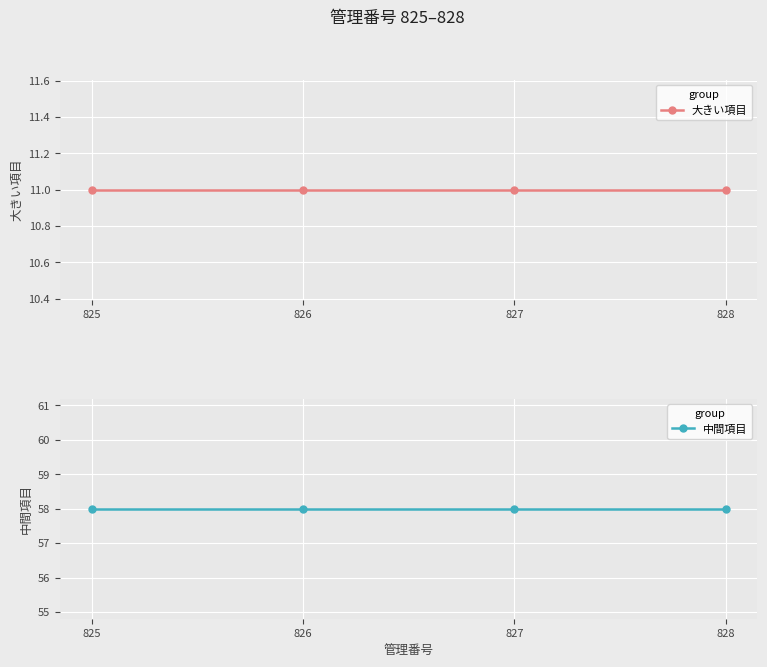

Between 827 and 825, which is larger?

827